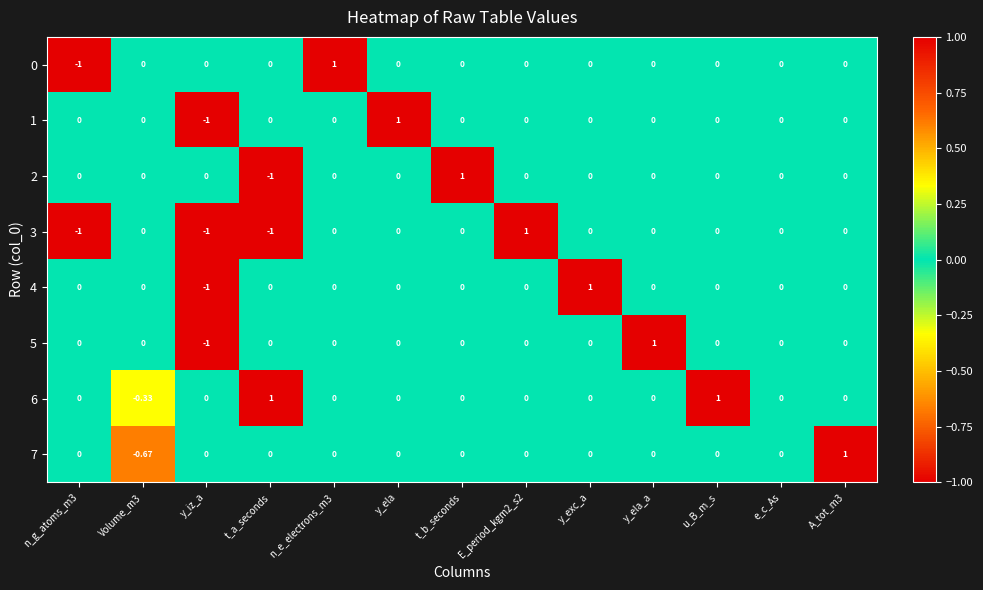

How many distinct data groups are displayed?

8